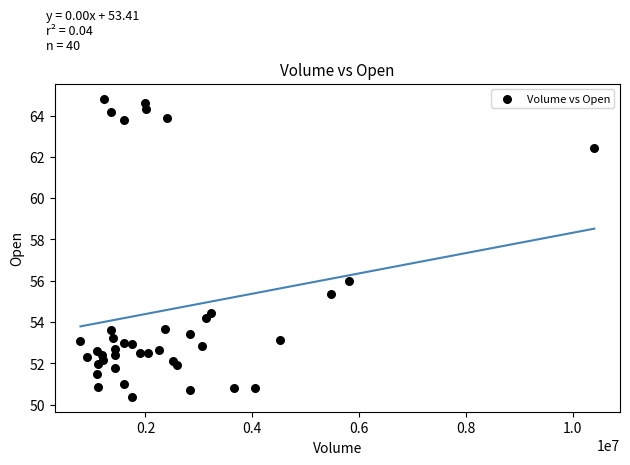

What Y value in the scatter plot is closest to 57?

56.0